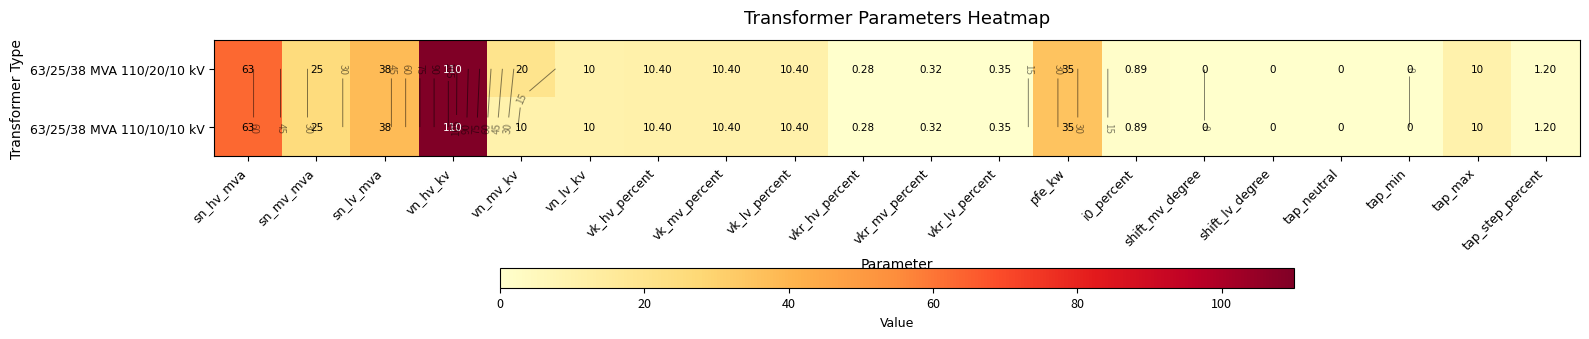

Between vn_mv_kv and vk_mv_percent, which series saw the biggest shift?

63/25/38 MVA 110/20/10 kV